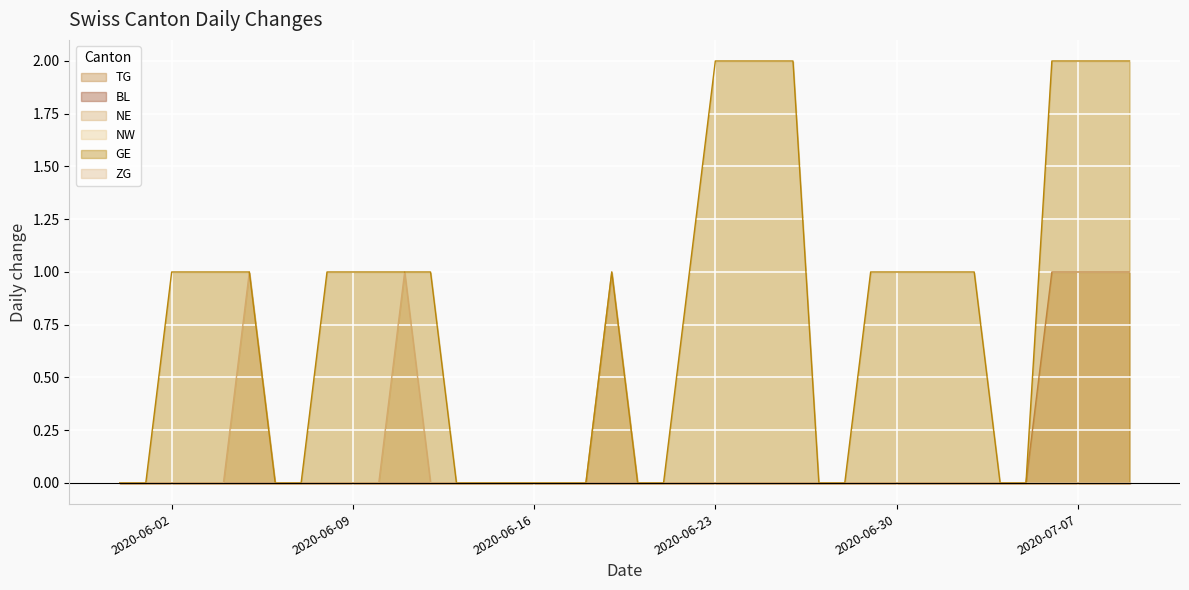

Is the value of GE at 2020-06-26 greater than the value of NE at 2020-06-22?

Yes